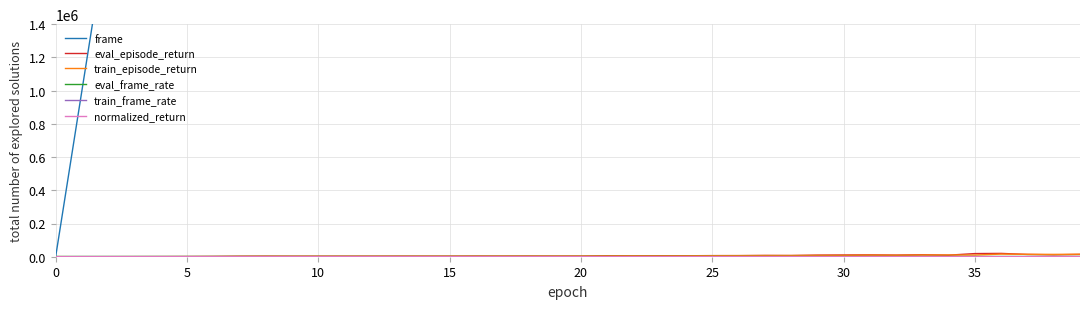

At which category is the sum across all series the highest?

39